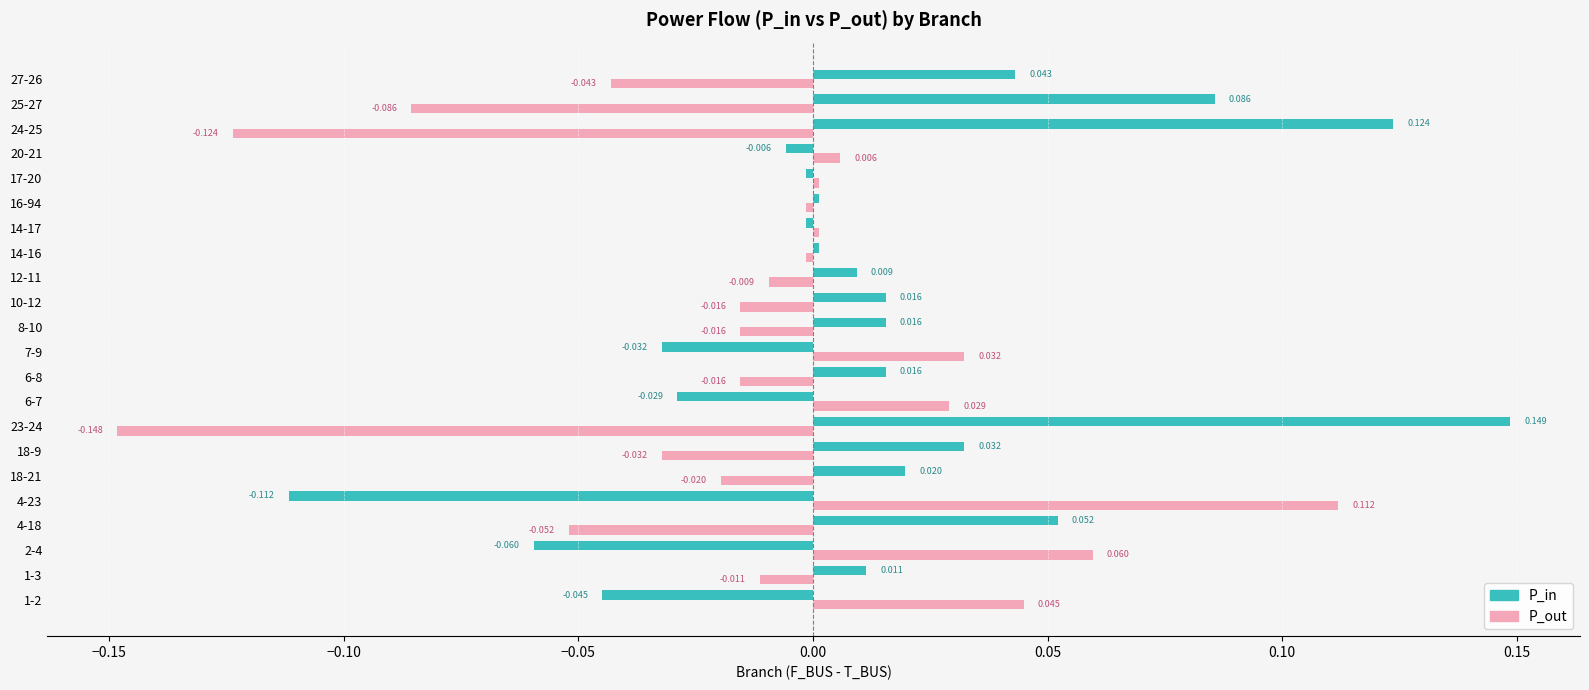

Rank the series by their average value, from highest to lowest.

P_in, P_out